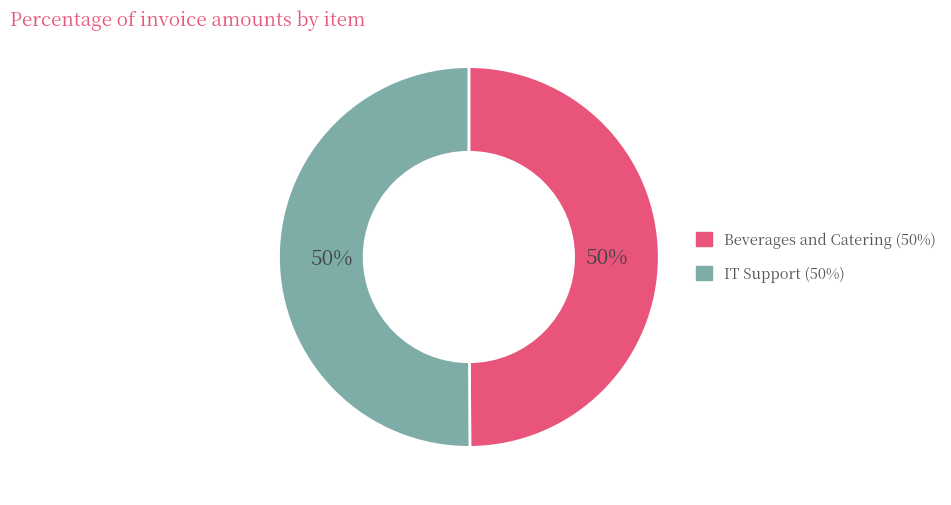

To the nearest percent, what percentage of the pie is IT Support?

50%